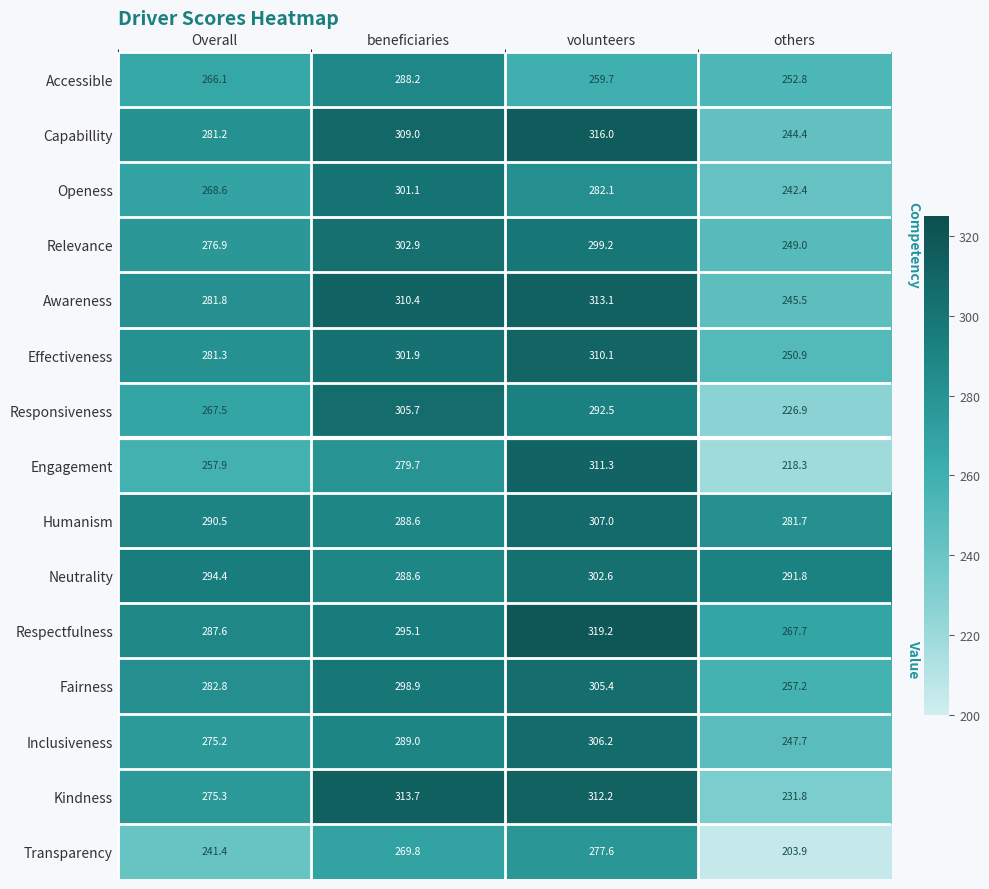

How many data points does each series have?

4